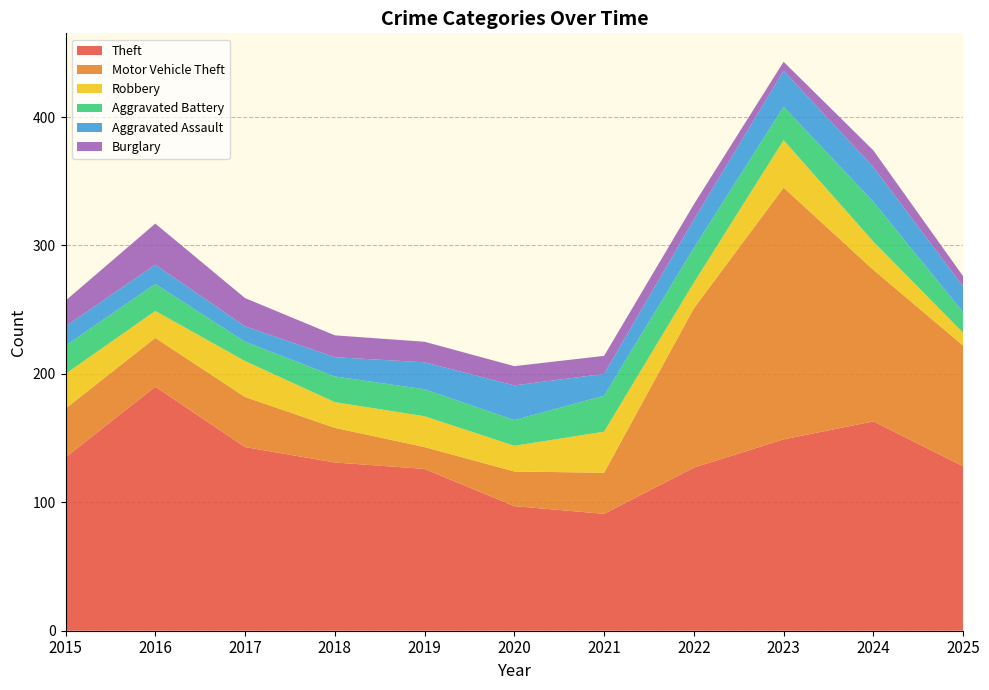

Reading left to right, transcribe all the data shown in this chart.

Theft: 2015=135	2016=190	2017=143	2018=131	2019=126	2020=97	2021=91	2022=127	2023=149	2024=163	2025=128
Motor Vehicle Theft: 2015=38	2016=38	2017=39	2018=27	2019=17	2020=27	2021=32	2022=124	2023=196	2024=118	2025=94
Robbery: 2015=27	2016=21	2017=28	2018=20	2019=24	2020=20	2021=32	2022=20	2023=37	2024=22	2025=10
Aggravated Battery: 2015=22	2016=21	2017=15	2018=20	2019=21	2020=20	2021=28	2022=27	2023=26	2024=31	2025=16
Aggravated Assault: 2015=15	2016=15	2017=12	2018=15	2019=21	2020=27	2021=17	2022=22	2023=28	2024=27	2025=20
Burglary: 2015=20	2016=32	2017=22	2018=17	2019=16	2020=15	2021=14	2022=12	2023=7	2024=13	2025=8